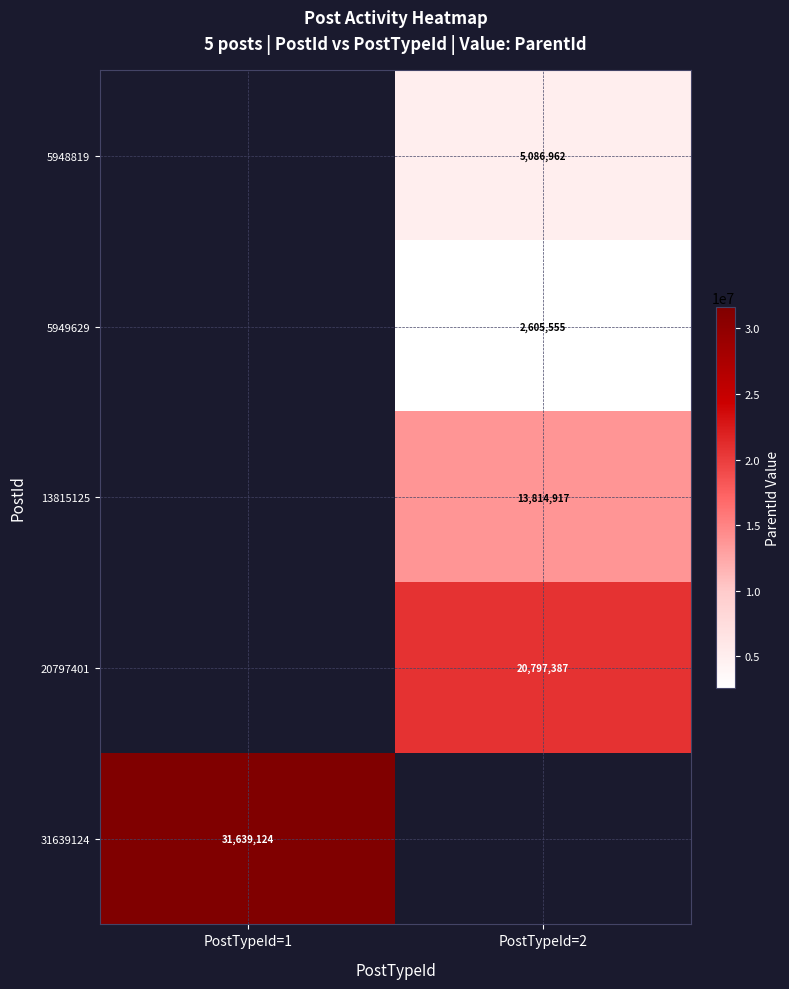

The value of 5948819 at PostTypeId=2 is 1861441. True or false?

False